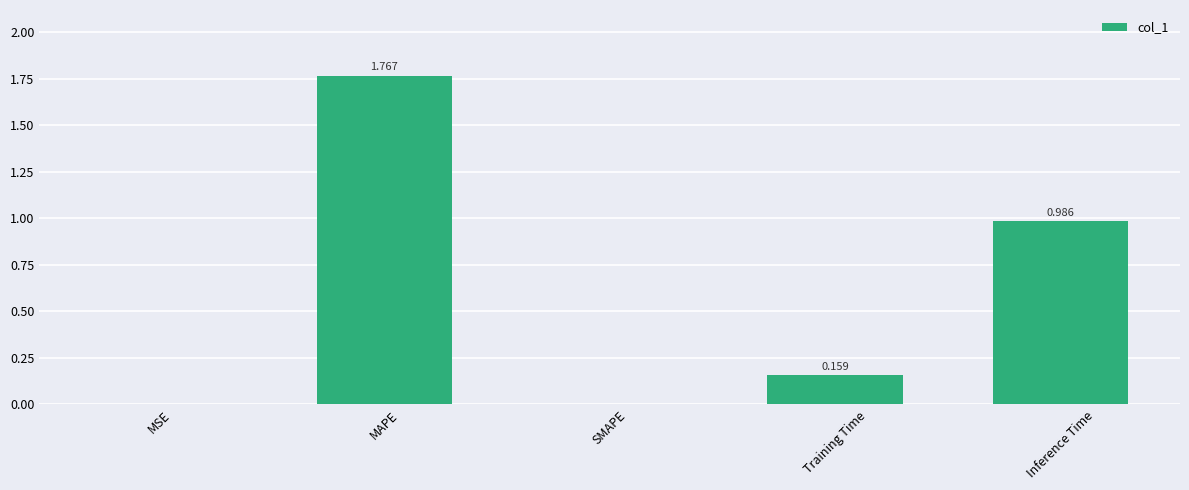

Between SMAPE and Inference Time, which is larger?

Inference Time